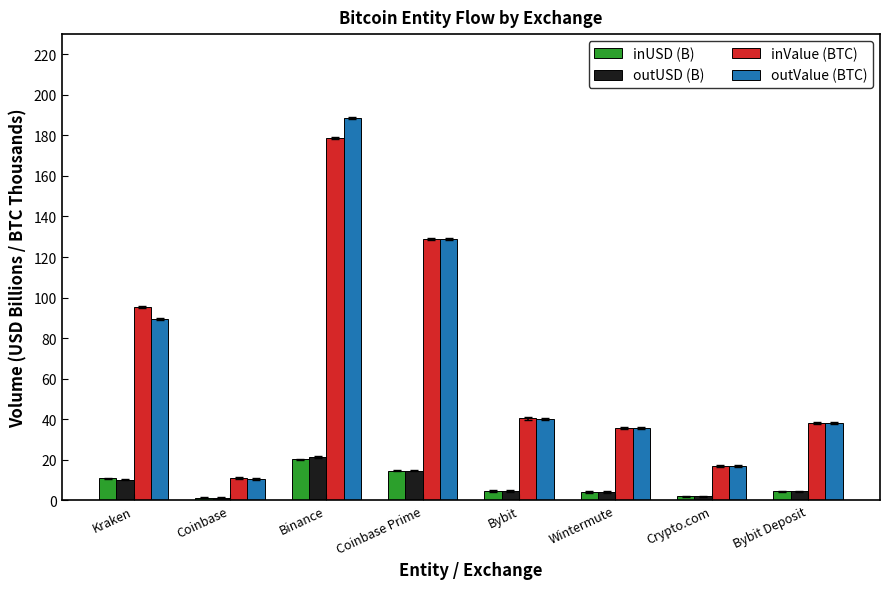

What is the spread (max minus min) of values at Bybit?

35.8